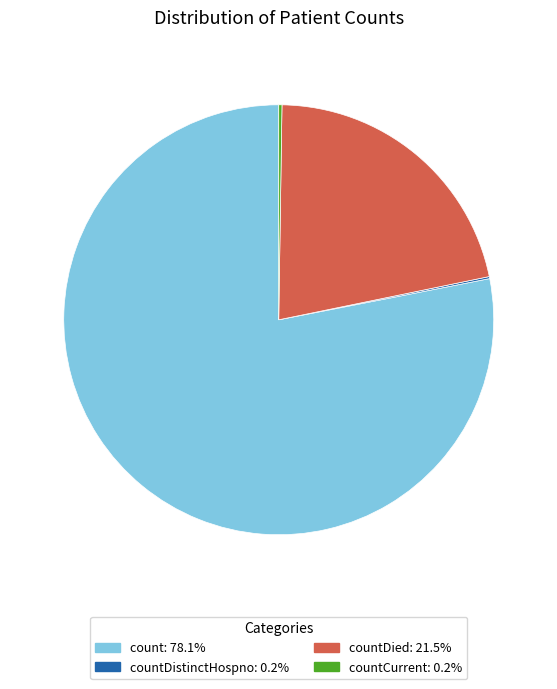

Does any single category account for the majority?

Yes